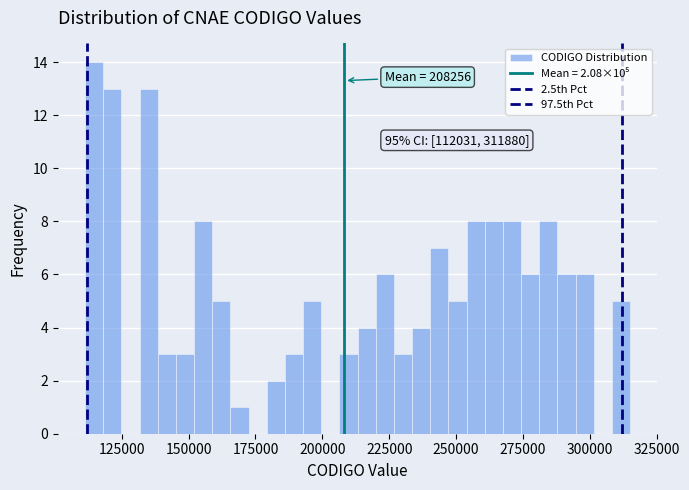

Read against the x-axis, roughly where is the centre of the tallest bar?

115000